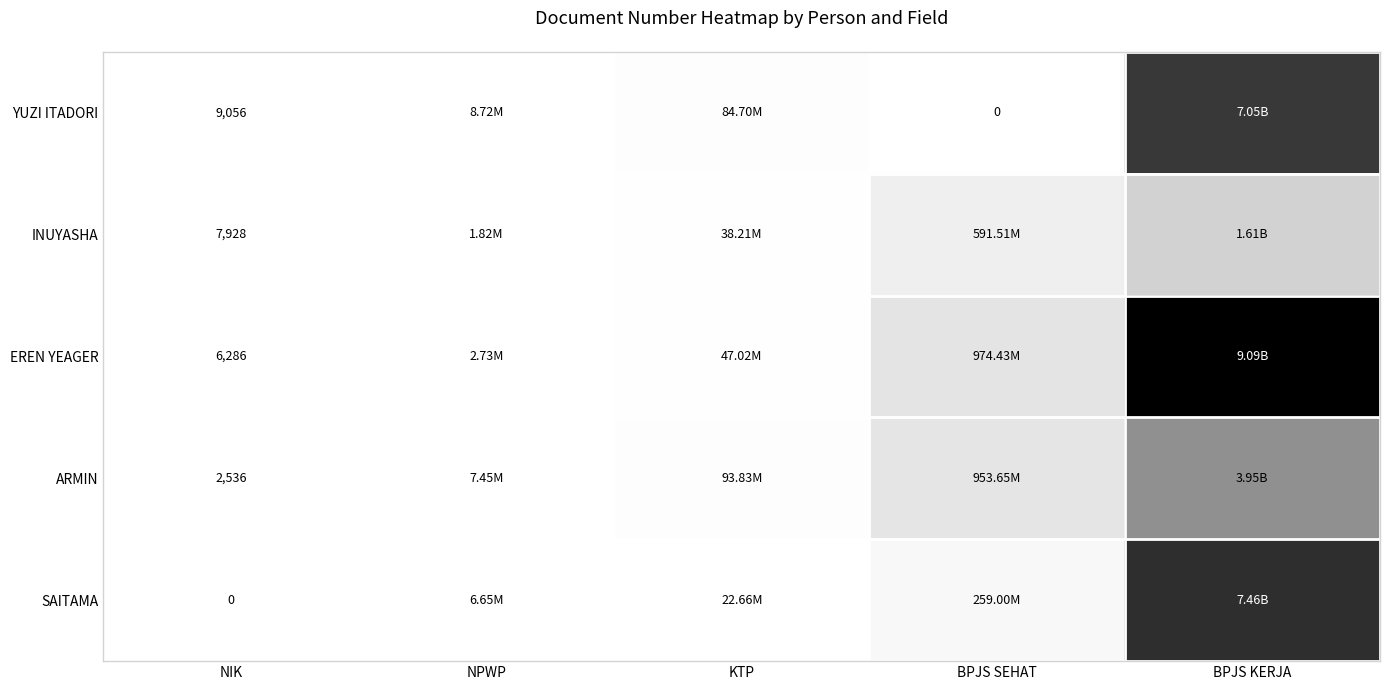

Rank the series at NIK from lowest to highest value.

SAITAMA, ARMIN, EREN YEAGER, INUYASHA, YUZI ITADORI